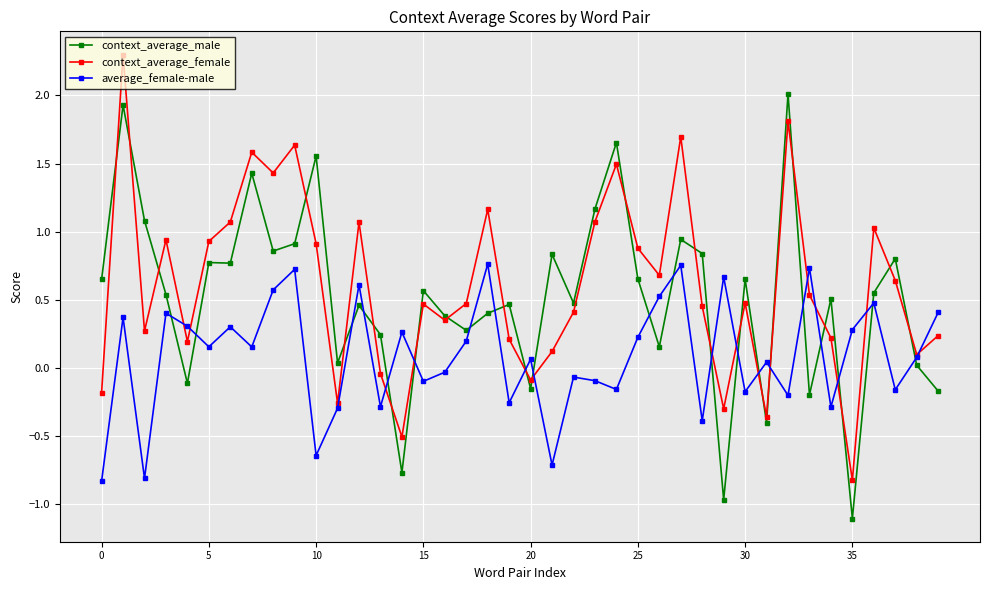

What is the average value of the average_female-male series?

0.1